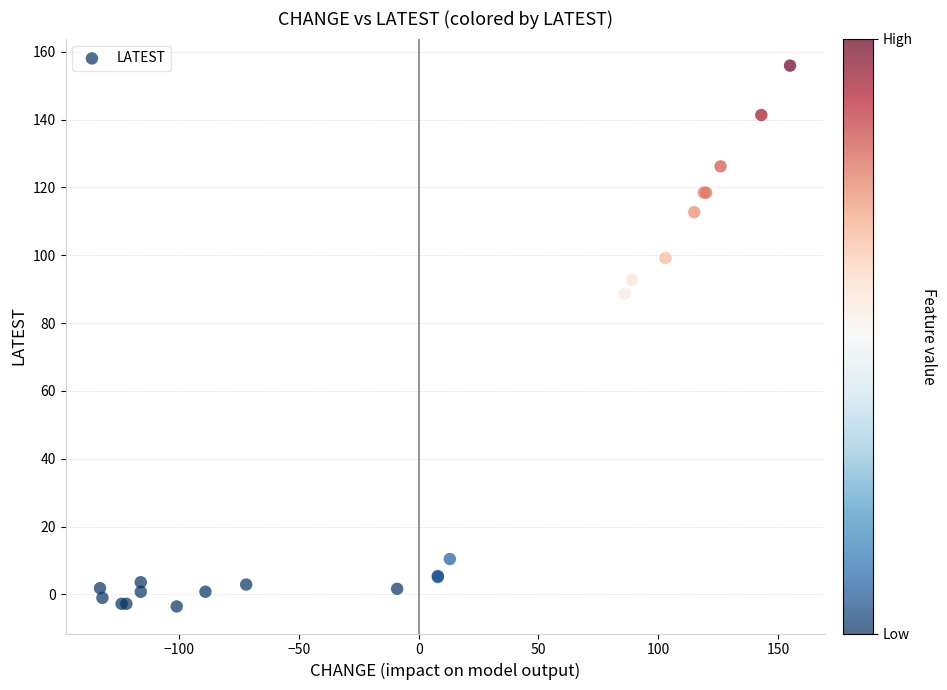

What Y value in the scatter plot is closest to 76?

88.7